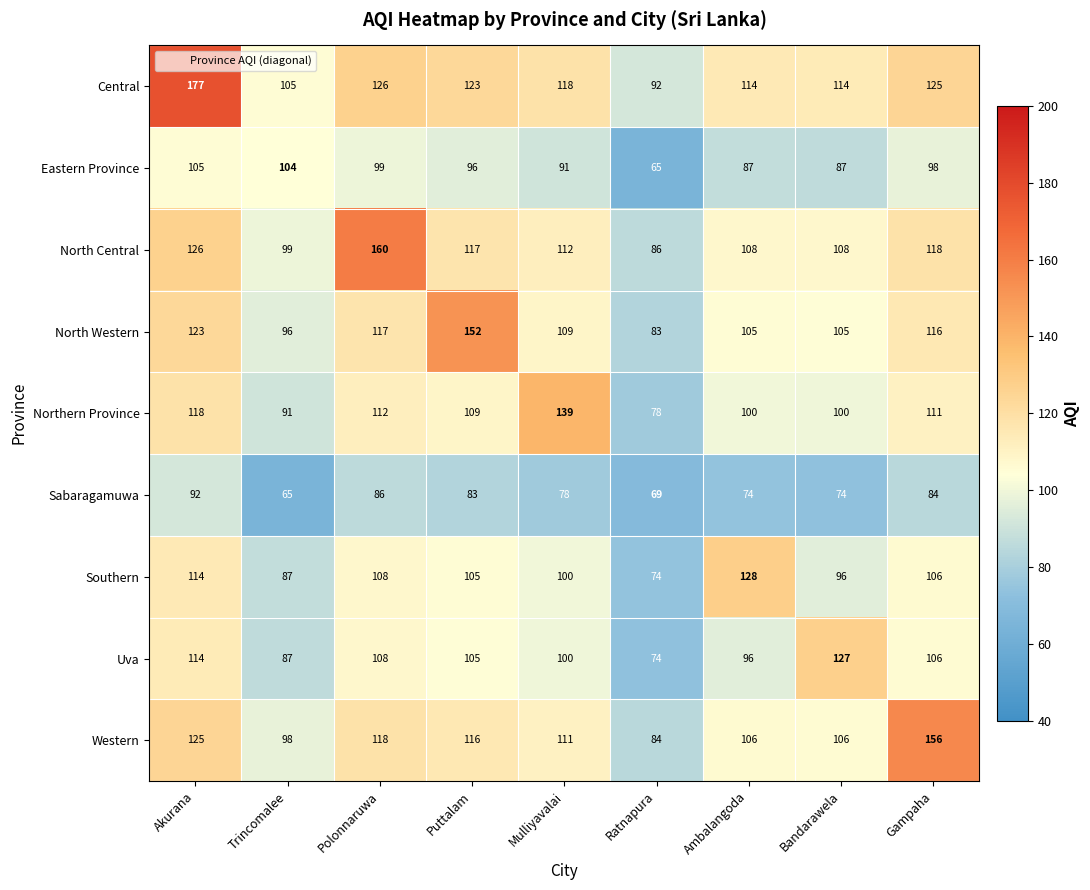

Which has a higher value, Bandarawela or Trincomalee?

Bandarawela